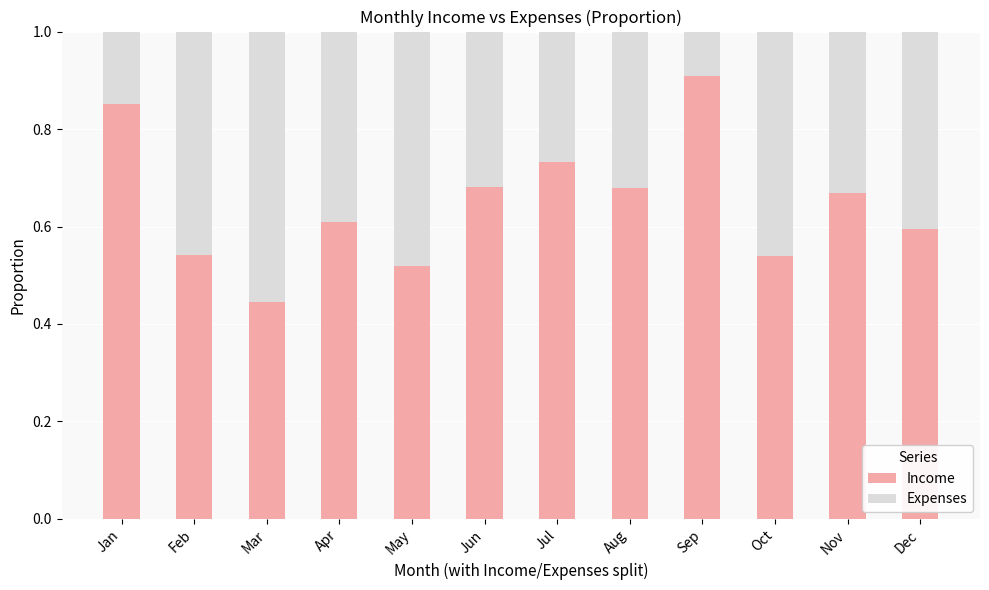

Where is Income nearest to the value 0?

Mar